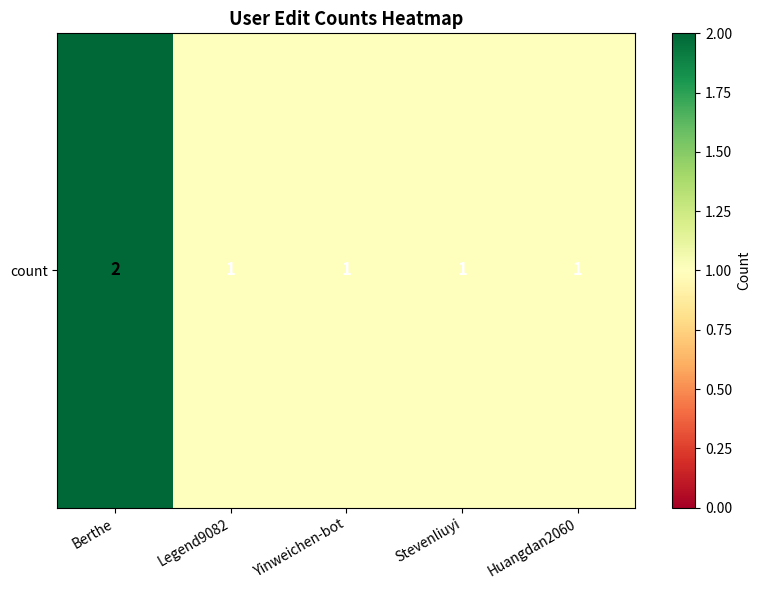

What is the maximum value shown in the chart?

2